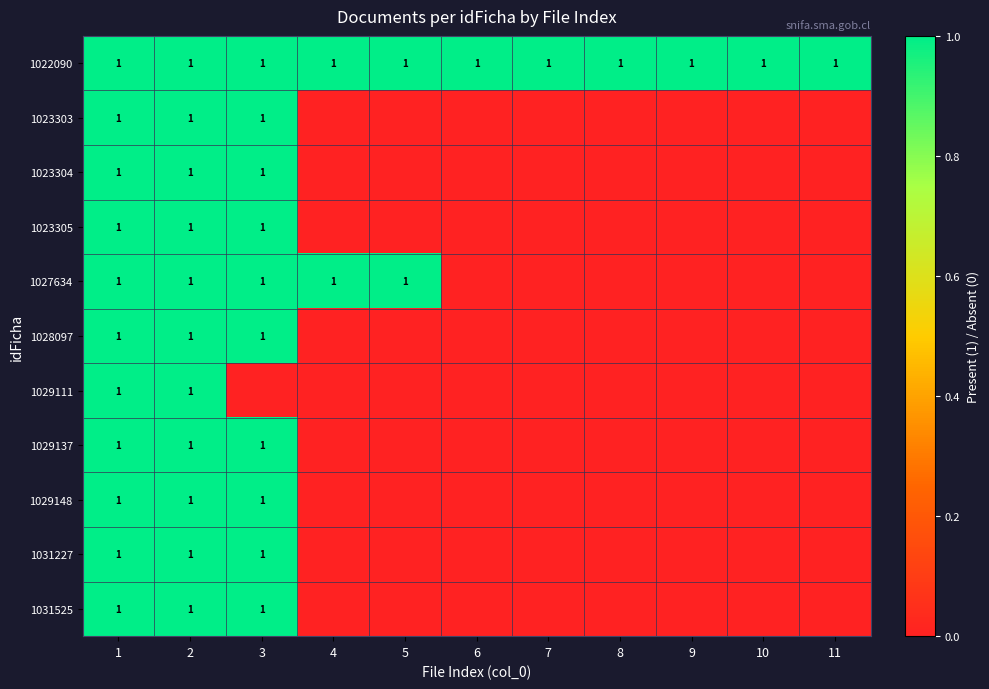

What is the difference between the maximum and minimum values in the row_5 series?

1